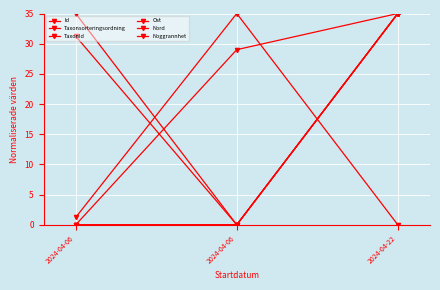

What is the highest value of the Nord series?

35.0